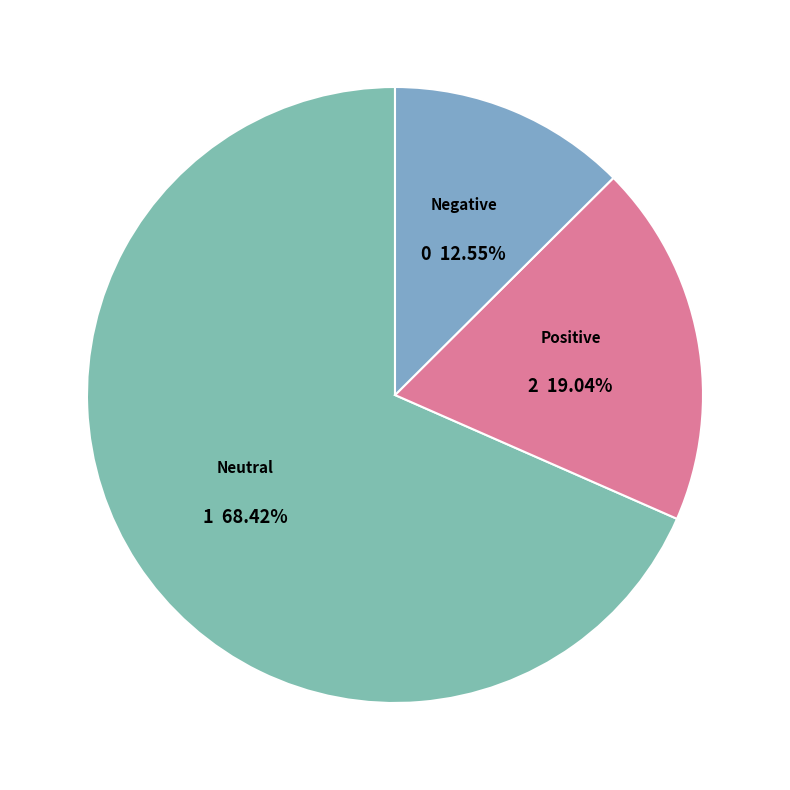

How many segments does this pie chart have?

3